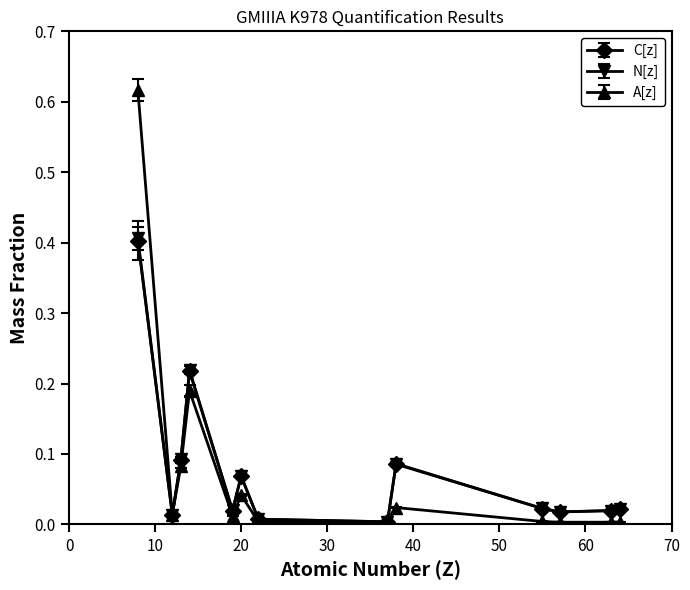

True or false: C[z] has more than 1 interior local peaks.

True